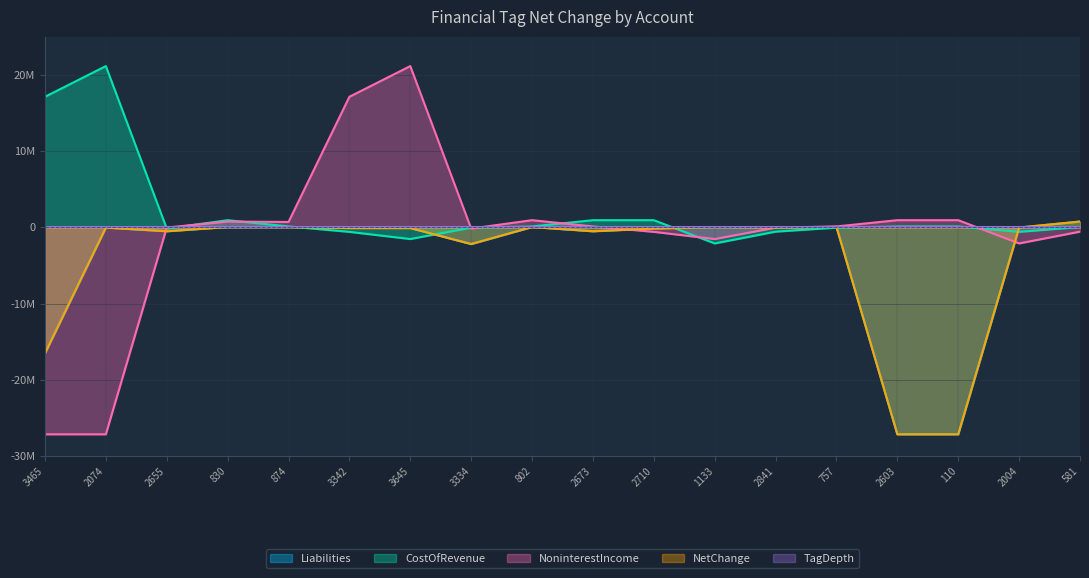

Count the number of data series in this chart.

5